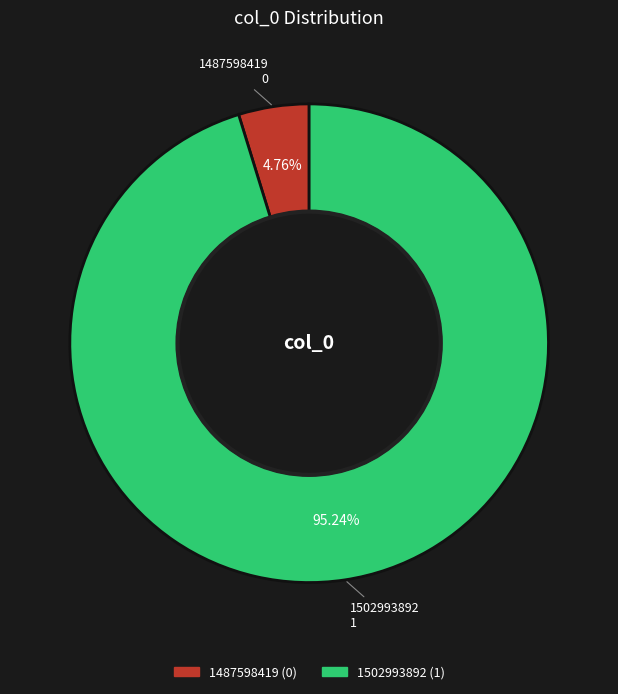

Is the sum of 1487598419 and 1502993892 greater than half?

Yes